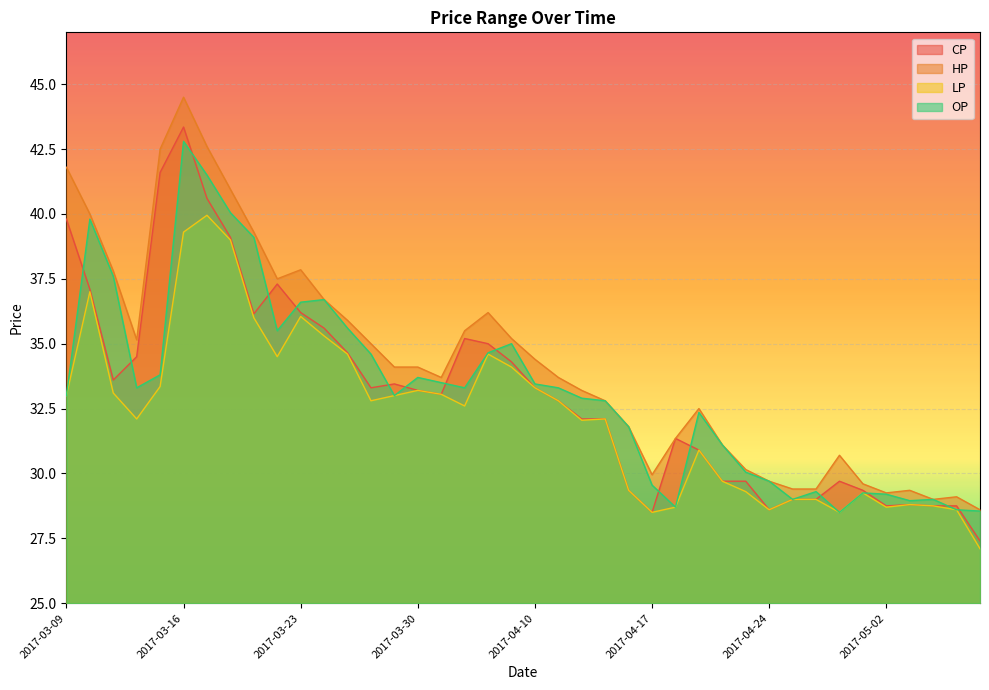

How many interior local peaks does the HP series have?

7